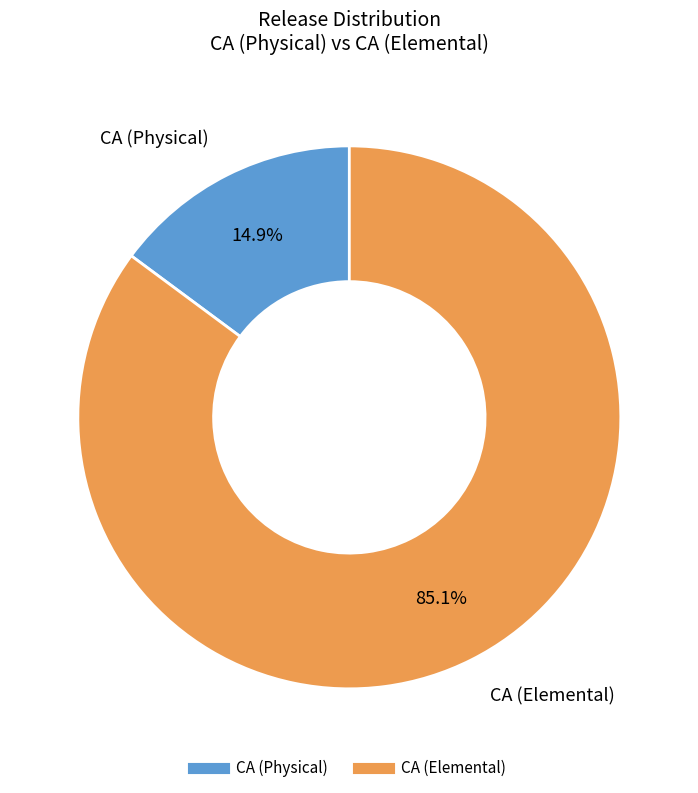

Count the number of slices in the pie.

2